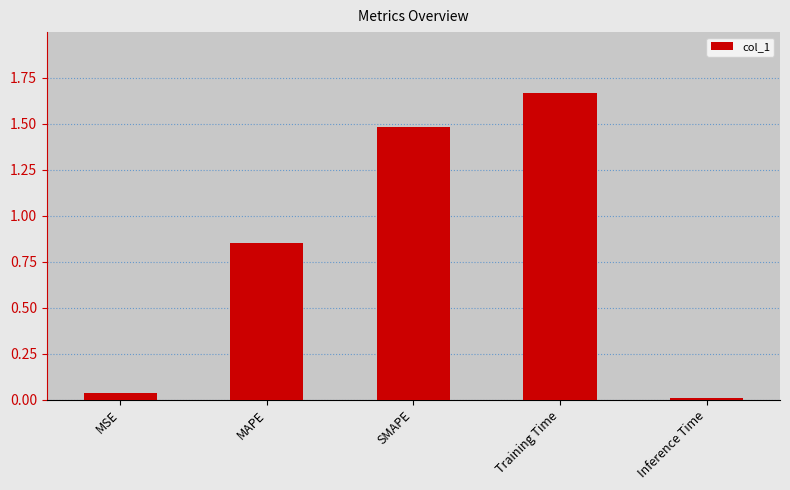

What is the sum of the values at Training Time and SMAPE?

3.1